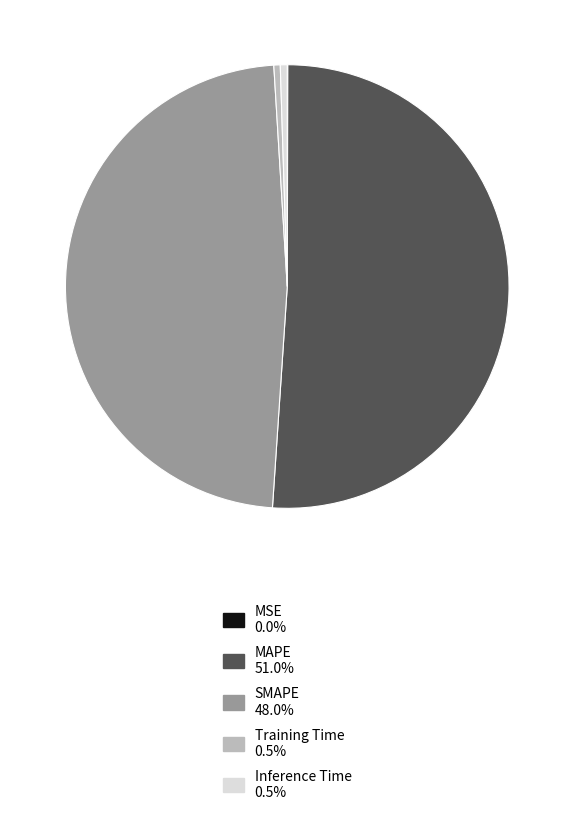

Do MAPE and Training Time together represent more than half of the pie?

Yes